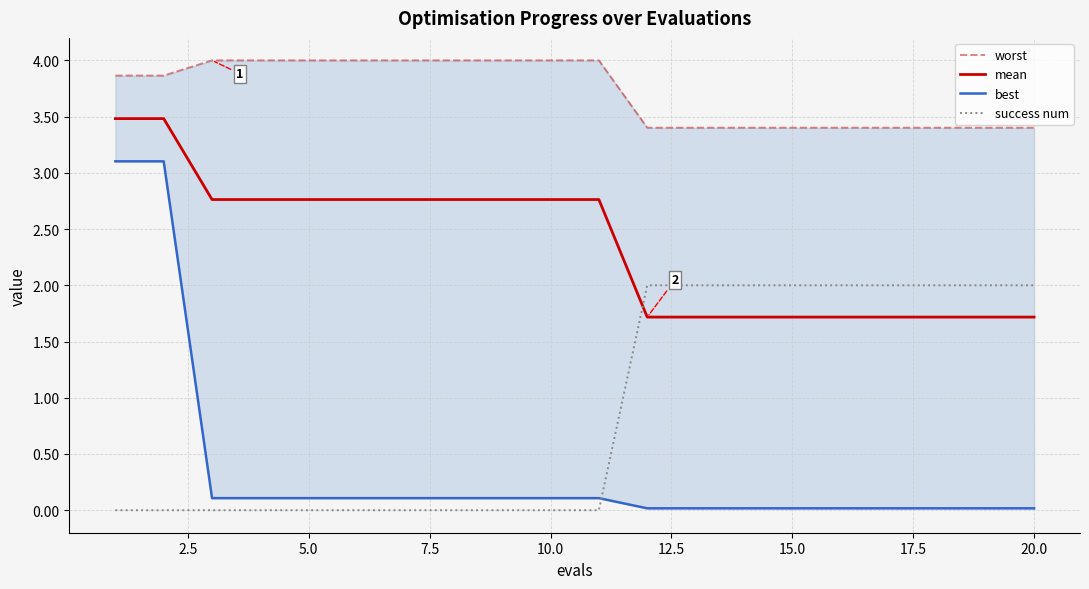

Which series has the largest total across all categories?

worst